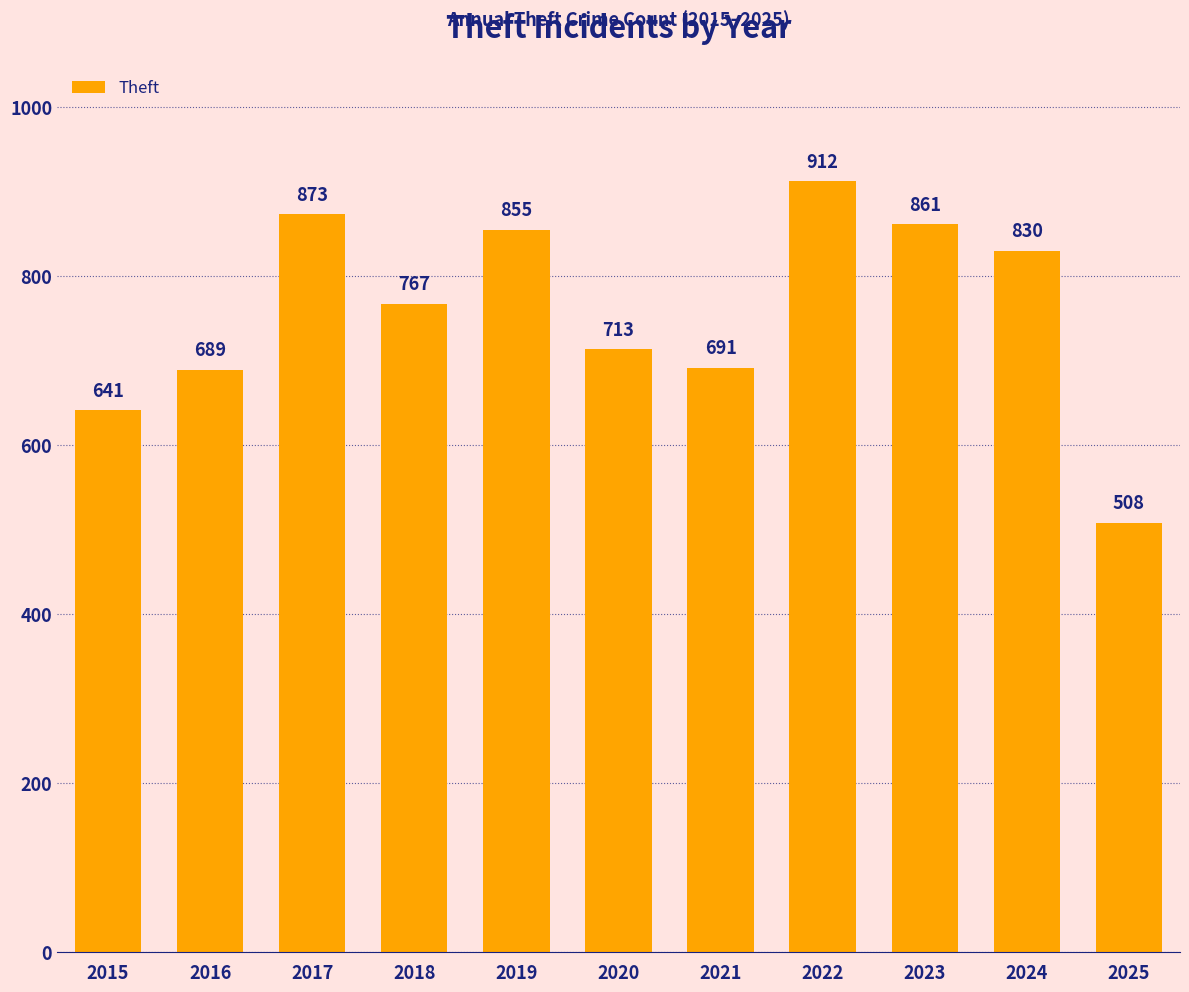

List the labels in order of value, smallest first.

2025, 2015, 2016, 2021, 2020, 2018, 2024, 2019, 2023, 2017, 2022